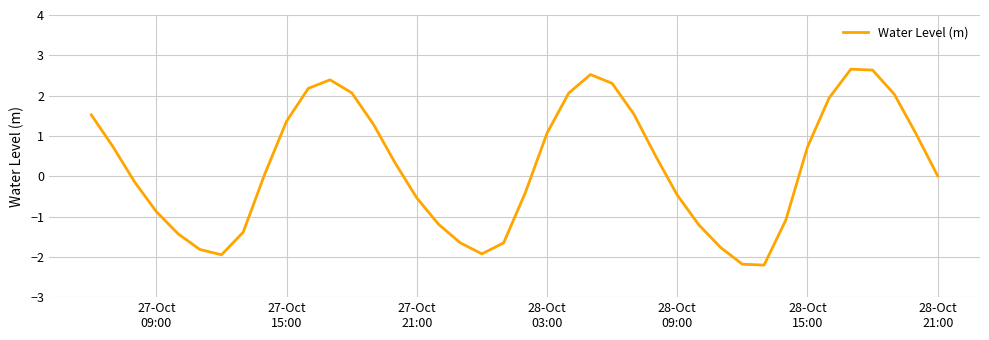

What is the maximum value shown in the chart?

2.7